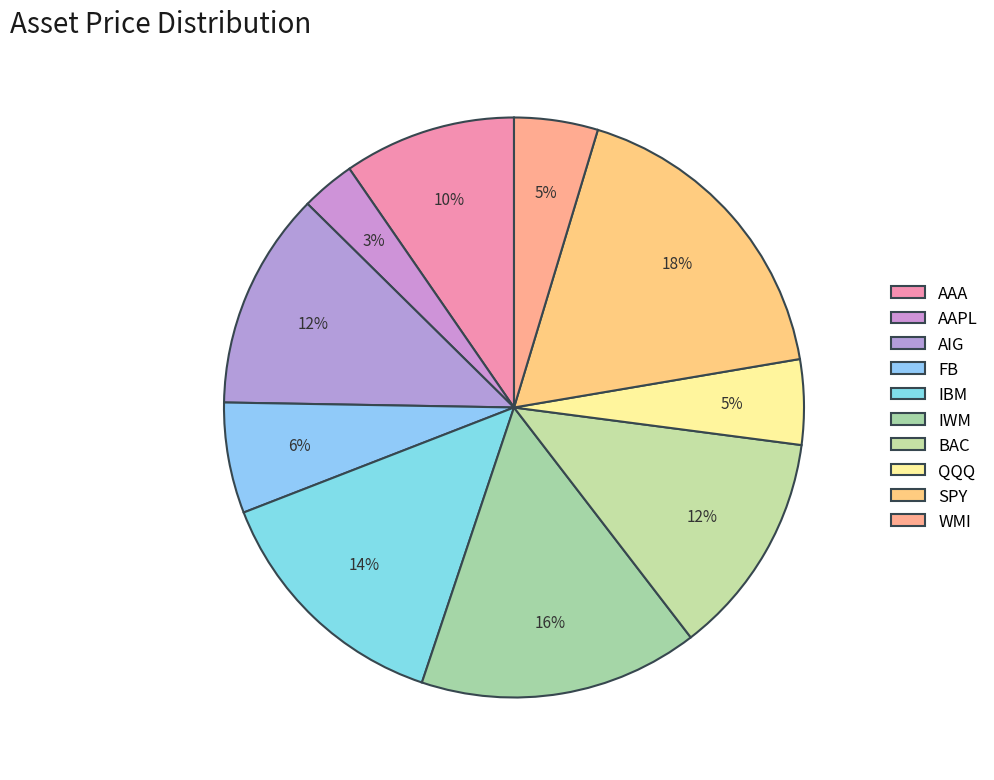

Count the number of slices in the pie.

10